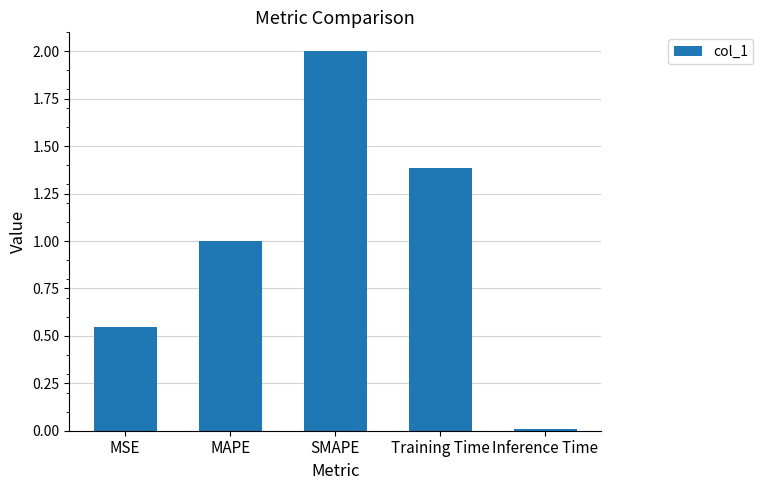

True or false: the data shows 1.0 at MAPE.

True